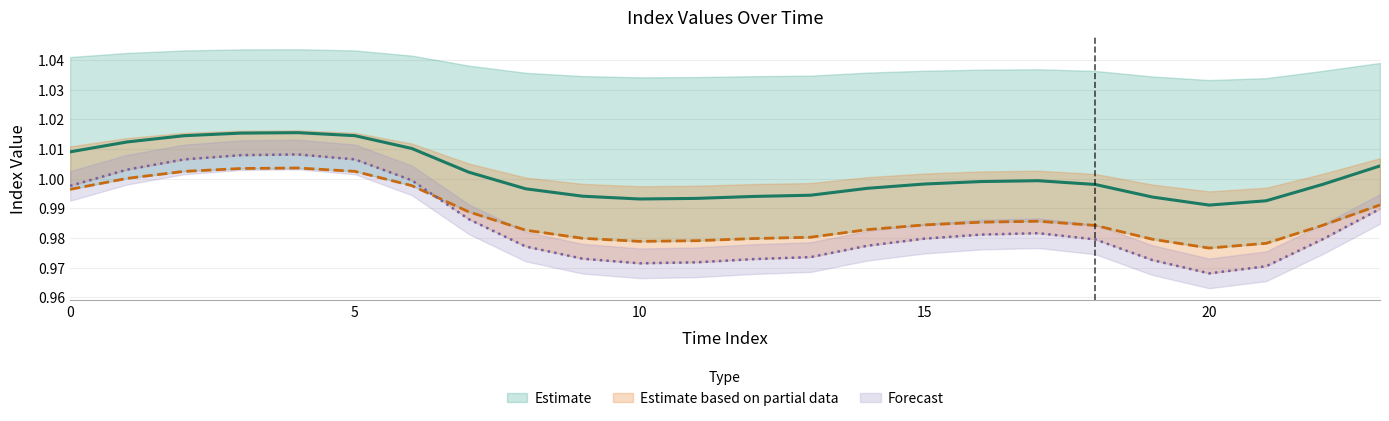

At how many categories does at least one series exceed 1?

9